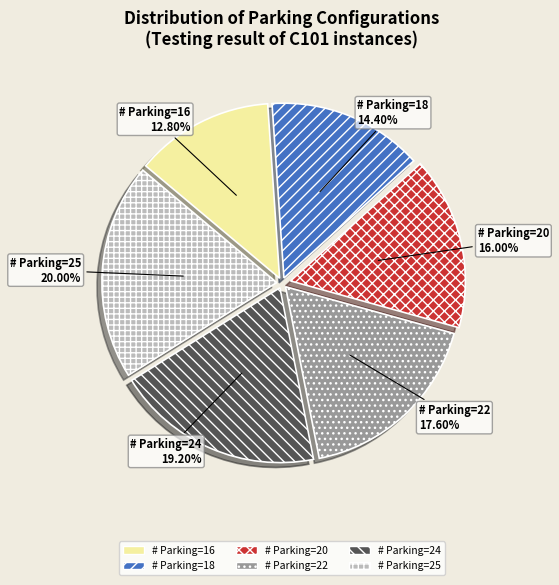

Does any single category account for the majority?

No